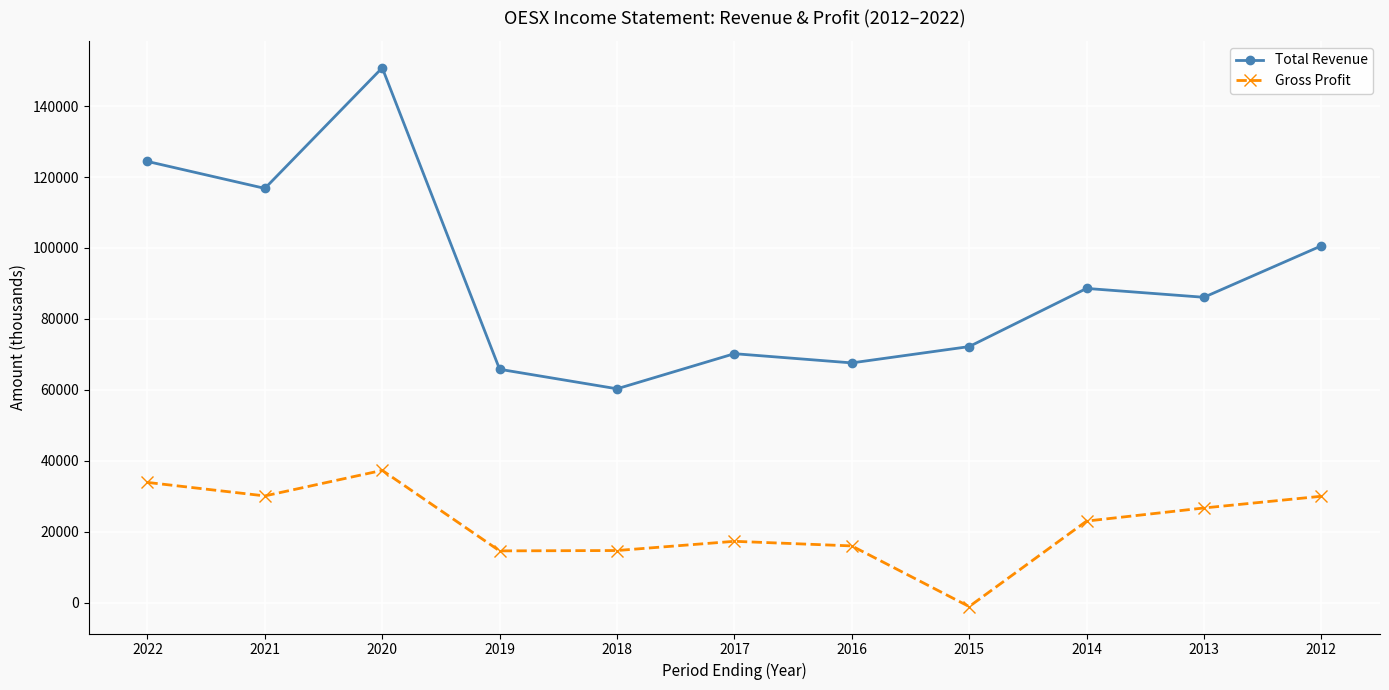

True or false: Gross Profit and Total Revenue intersect in this chart.

False